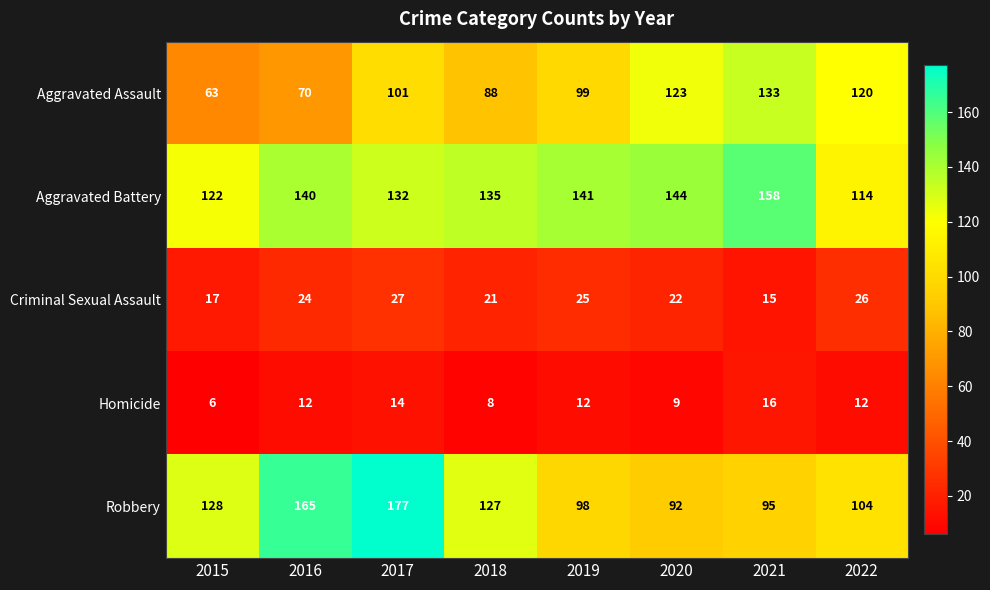

Between 2021 and 2022, which series saw the biggest shift?

Aggravated Battery